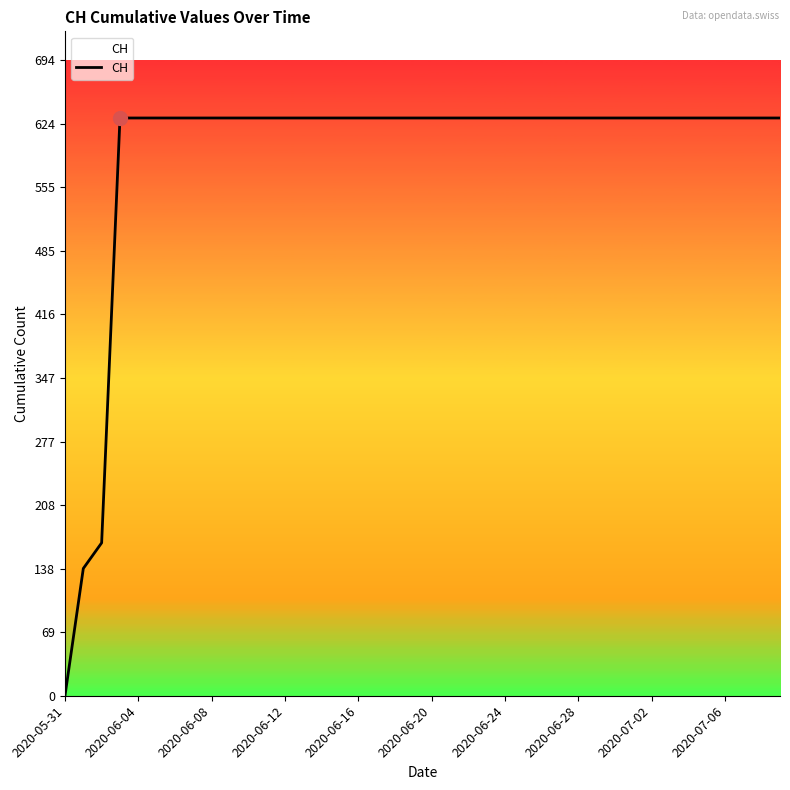

What is the difference between the maximum and minimum values?

631